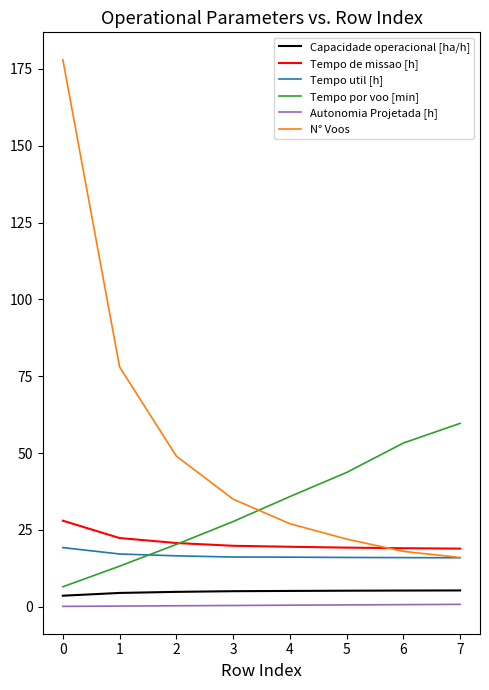

Rank the series by their maximum value, from lowest to highest.

Autonomia Projetada [h], Capacidade operacional [ha/h], Tempo util [h], Tempo de missao [h], Tempo por voo [min], N° Voos